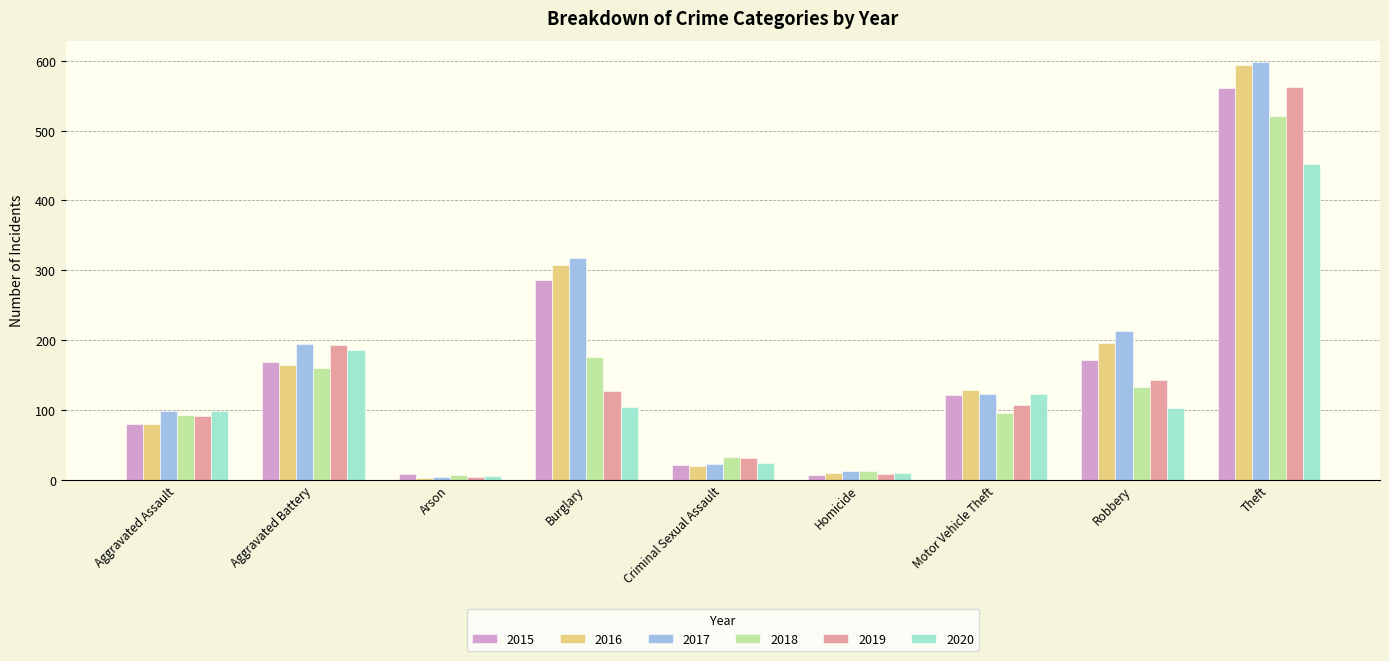

What is the value of the 2018 bar at the 6th from the left?

12